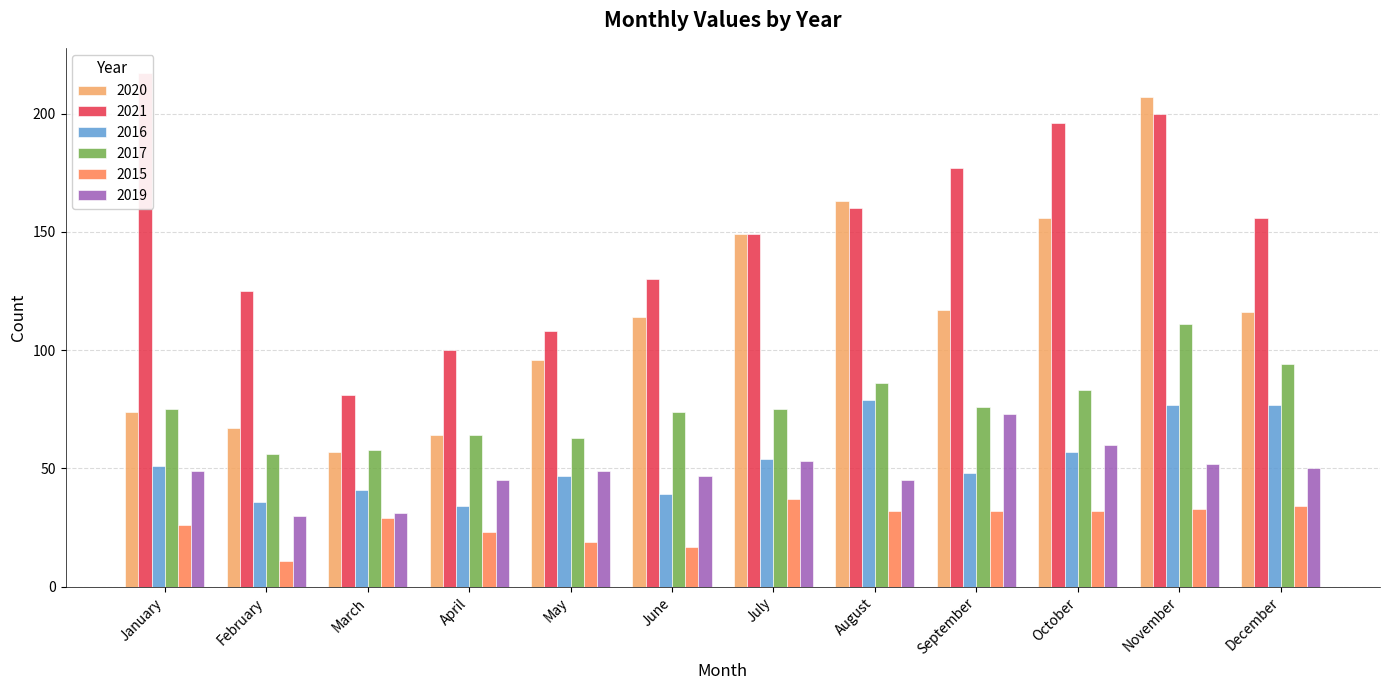

At which category is the sum across all series the highest?

November